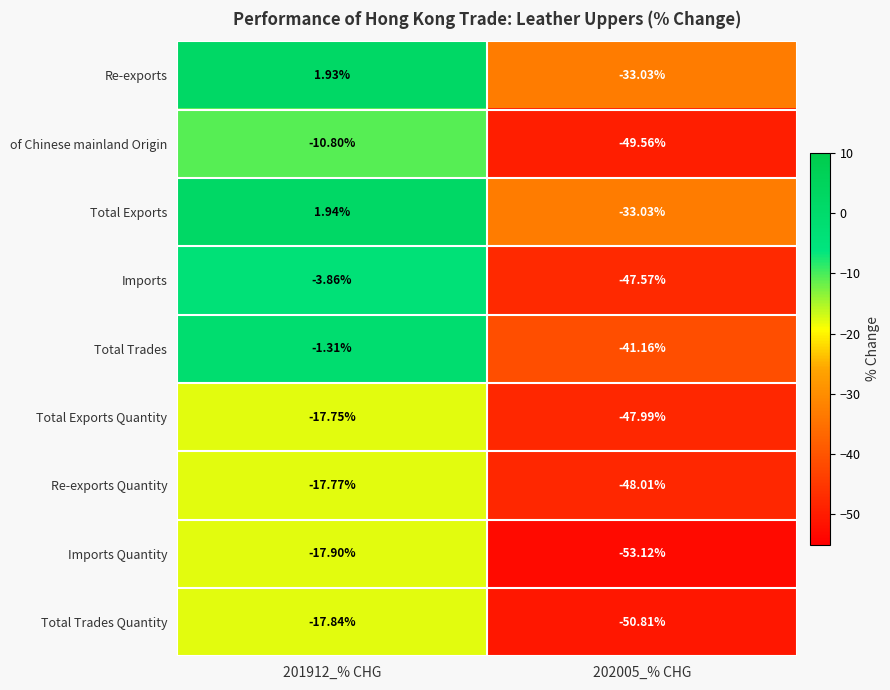

Rank the series at 201912_% CHG from highest to lowest value.

Total Exports, Re-exports, Total Trades, Imports, of Chinese mainland Origin, Total Exports Quantity, Re-exports Quantity, Total Trades Quantity, Imports Quantity